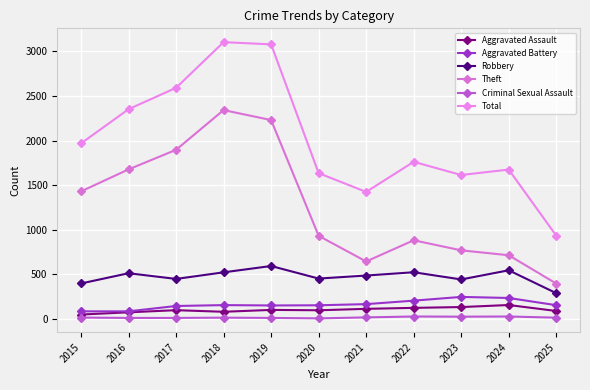

At how many categories does at least one series exceed 1249?

10